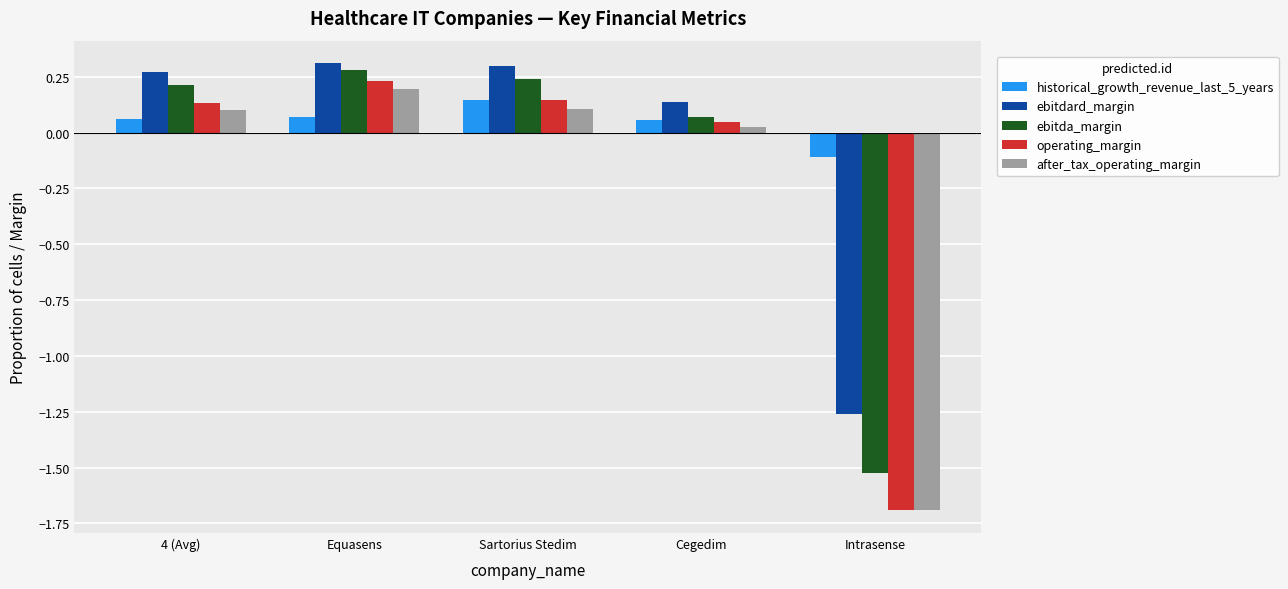

Count the number of data series in this chart.

5